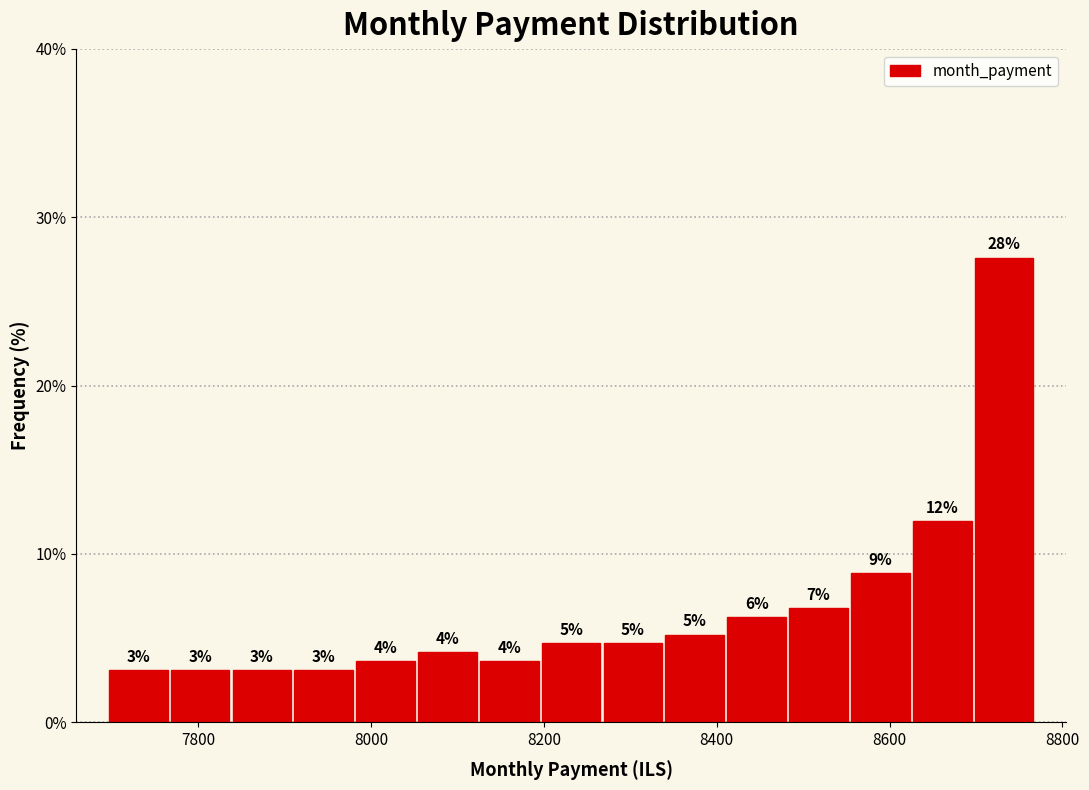

Around what value on the x-axis is the tallest bar? Give the approximate position of its centre, as read against the axis.

8740